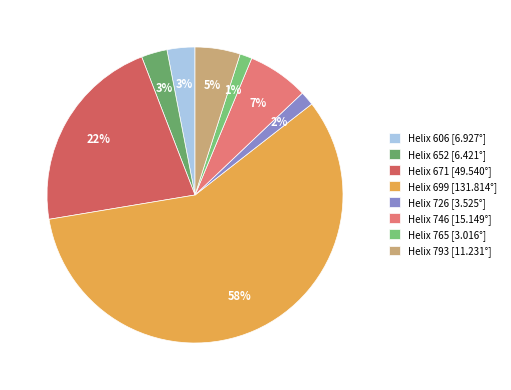

Which category accounts for the majority?

Helix 699 [131.814°]